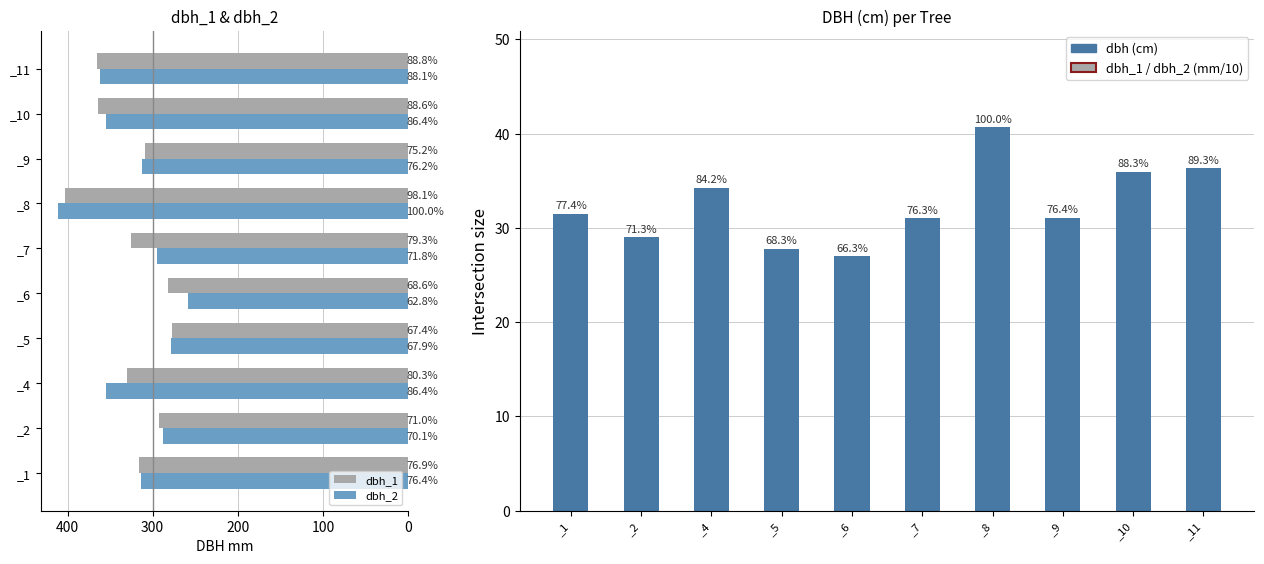

What is the sum of all dbh values?

324.7